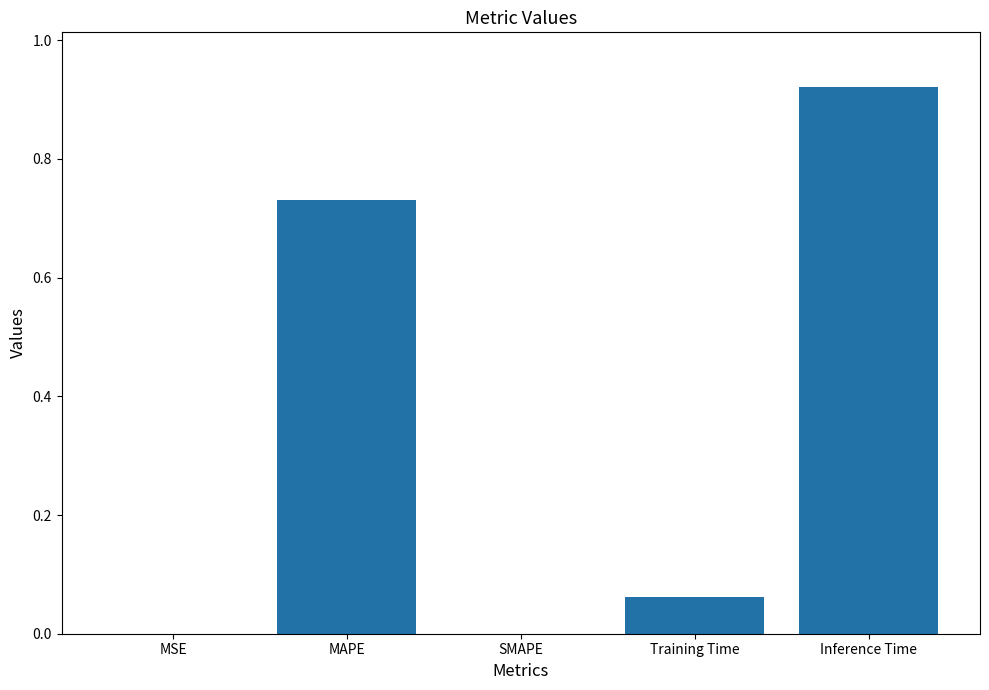

What is the change in value from MAPE to Inference Time?

+0.2